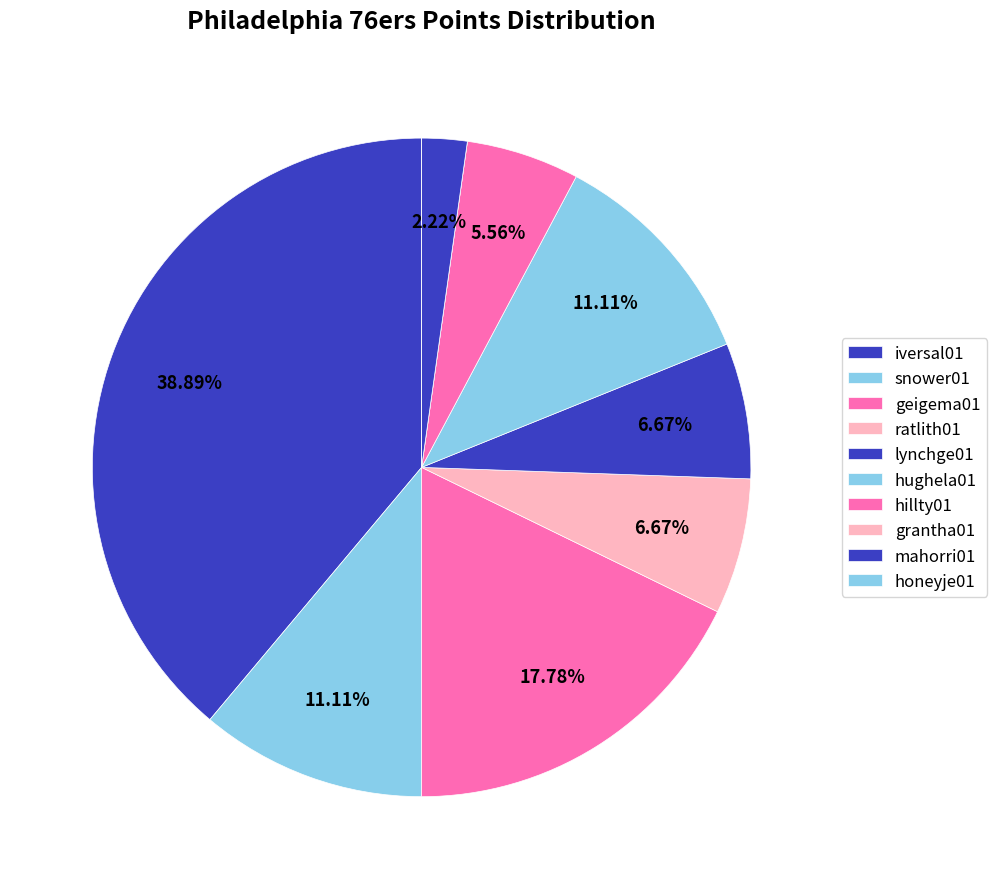

Is it true that snower01 is 11% of the pie?

True